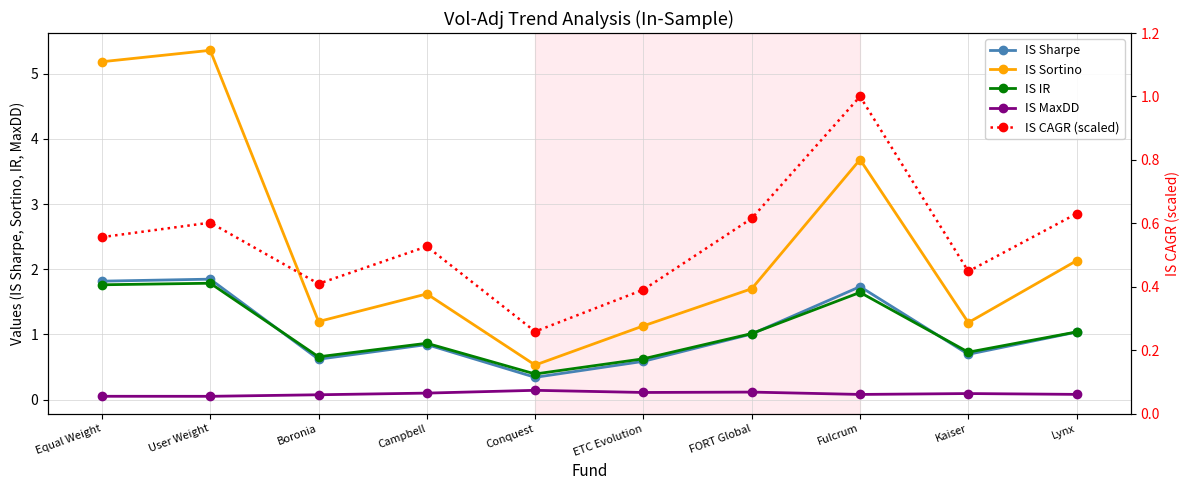

What are all the series names shown in the legend?

IS Sharpe, IS Sortino, IS IR, IS MaxDD, IS CAGR (scaled)